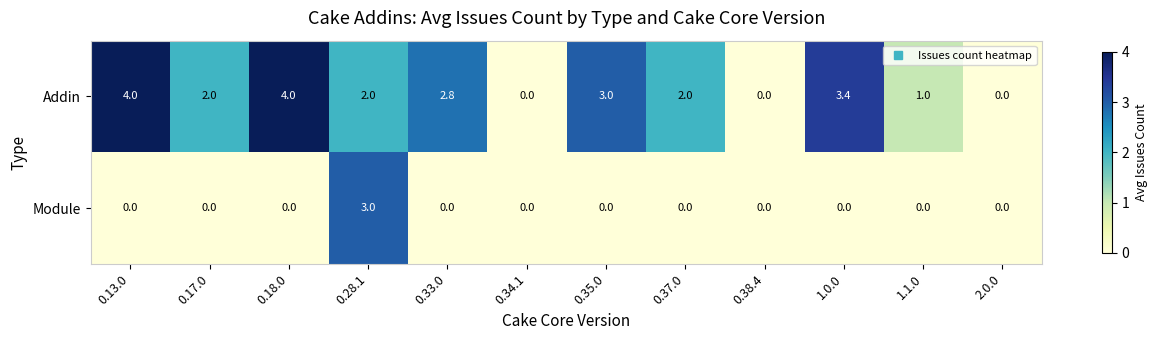

Where does the Addin series first go above 2?

0.13.0